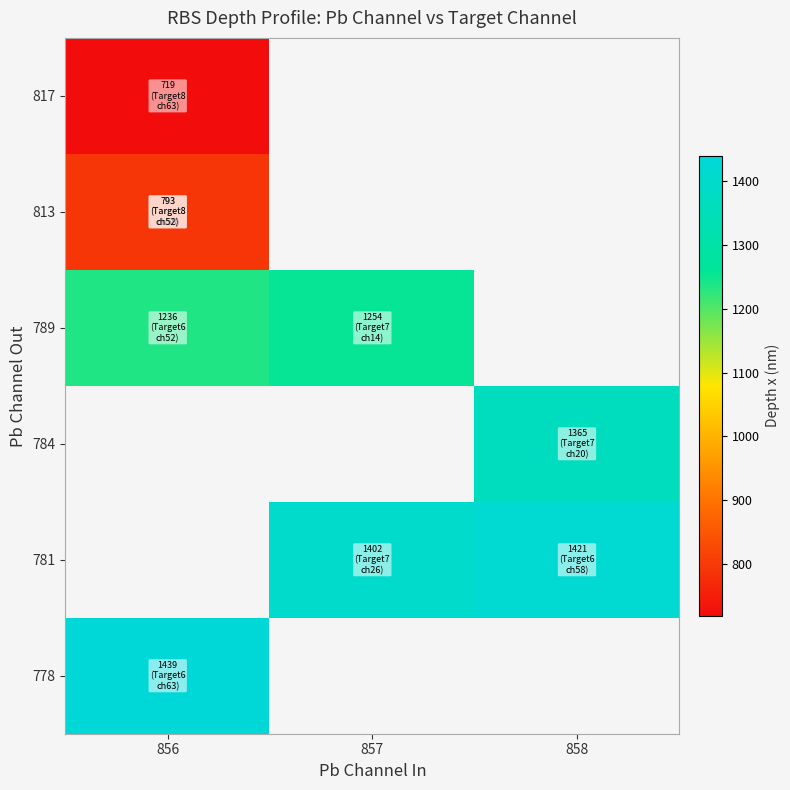

What is the highest value of the 813 series?

793.3